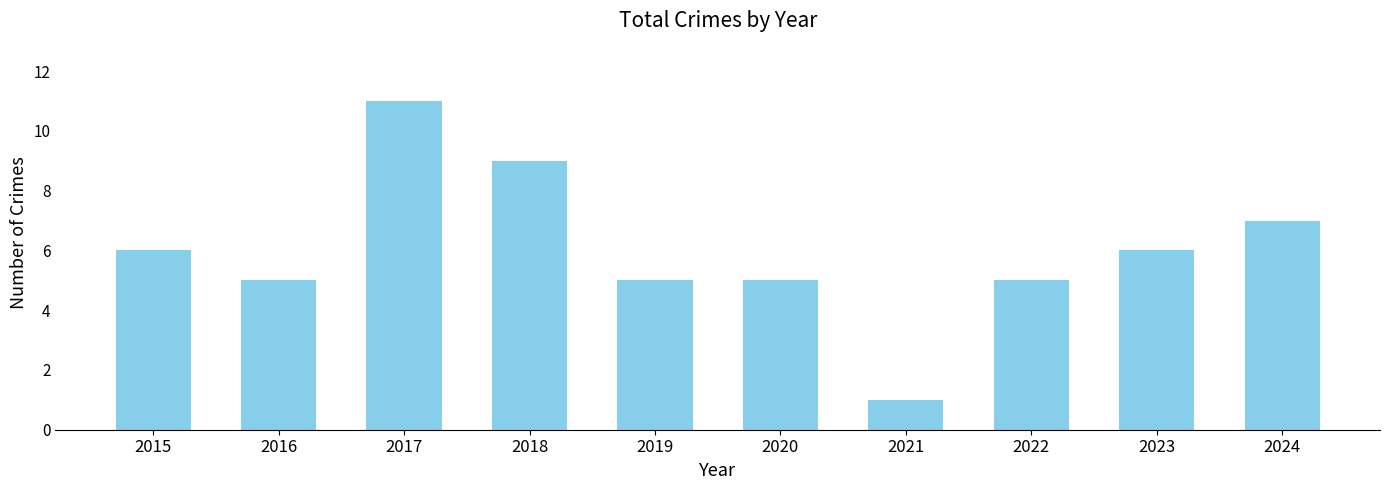

Read the value at 2018.

9